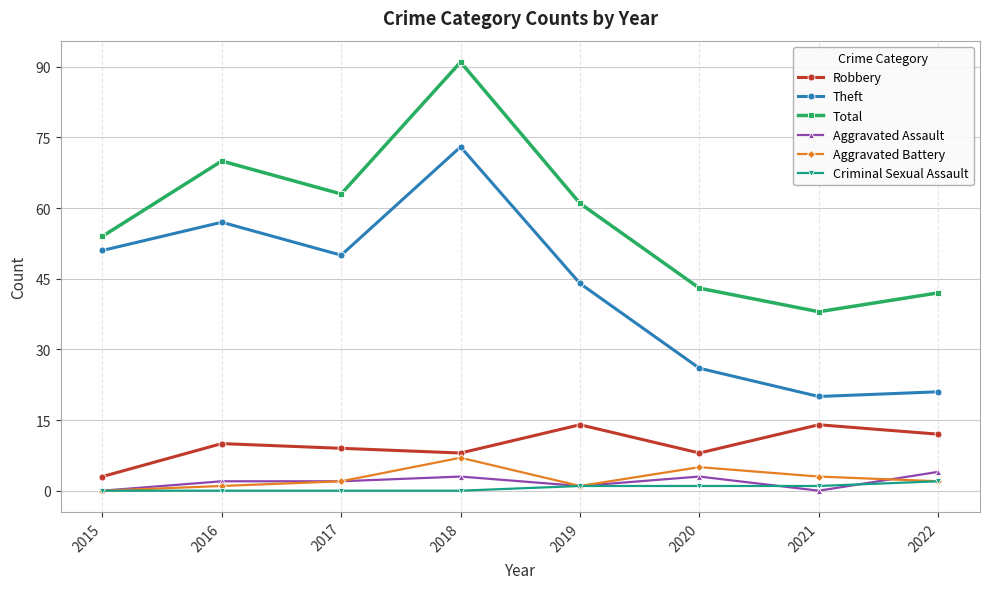

At which category does the chart reach its peak across all series?

2018